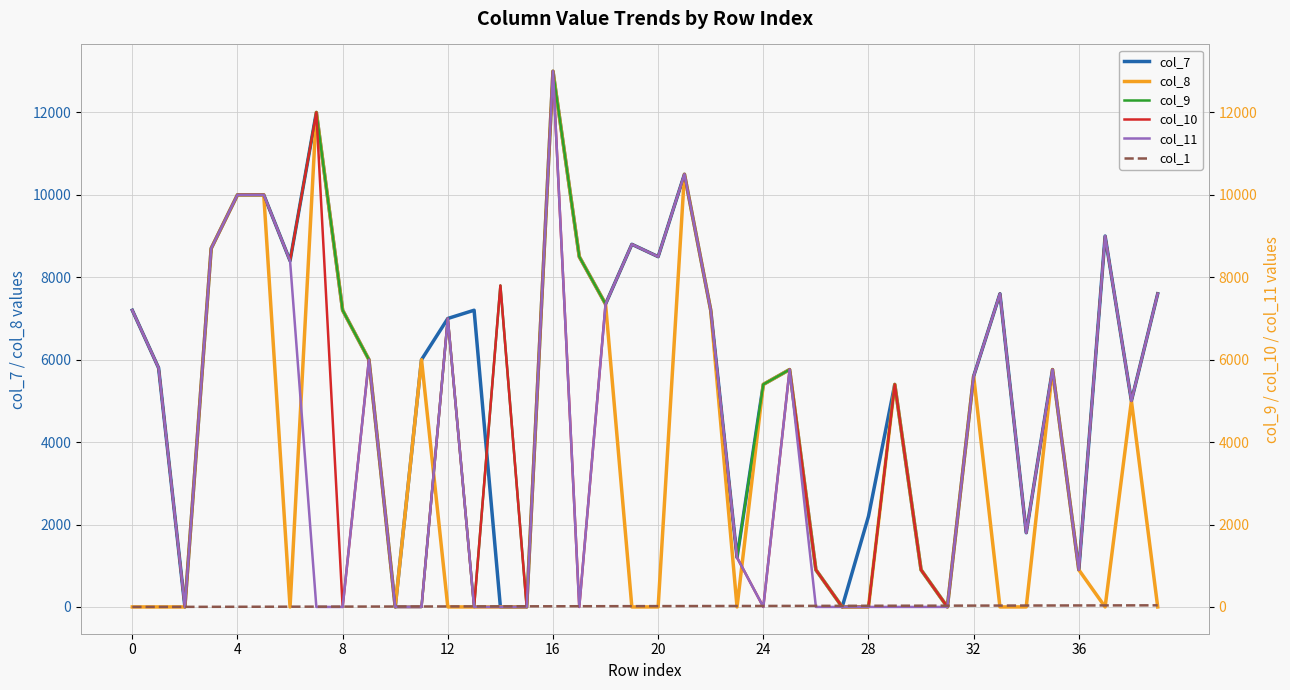

Where do col_10 and col_8 first cross each other?

11 and 12